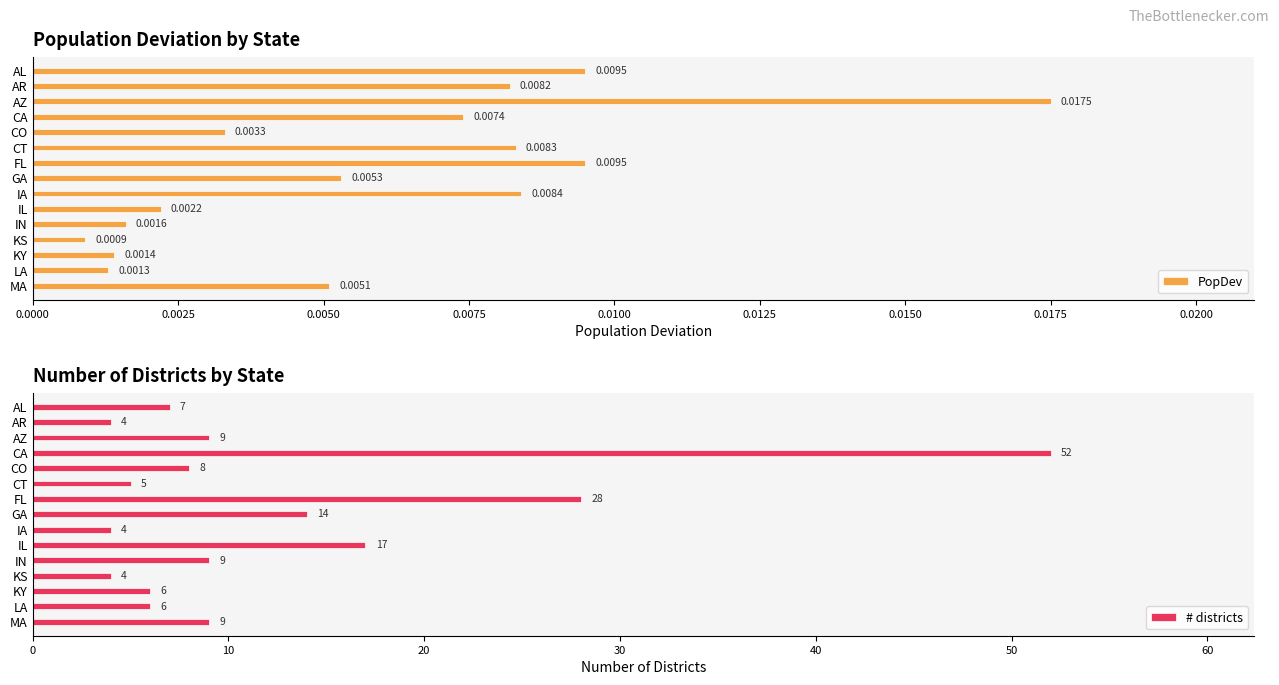

At which label does PopDev reach its minimum?

KS